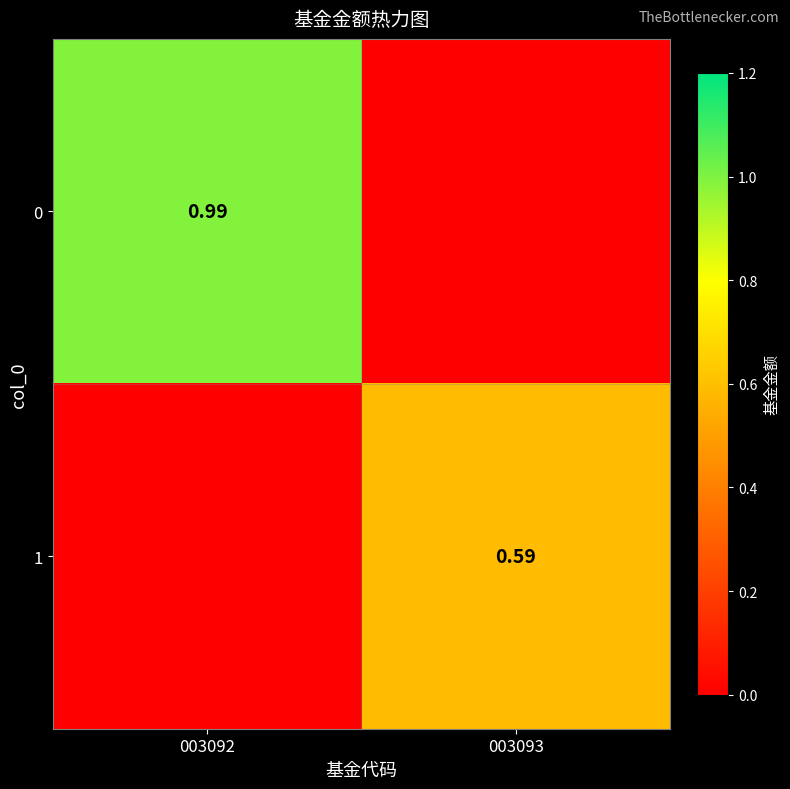

The value of 1 at 003093 is 0.6. True or false?

True